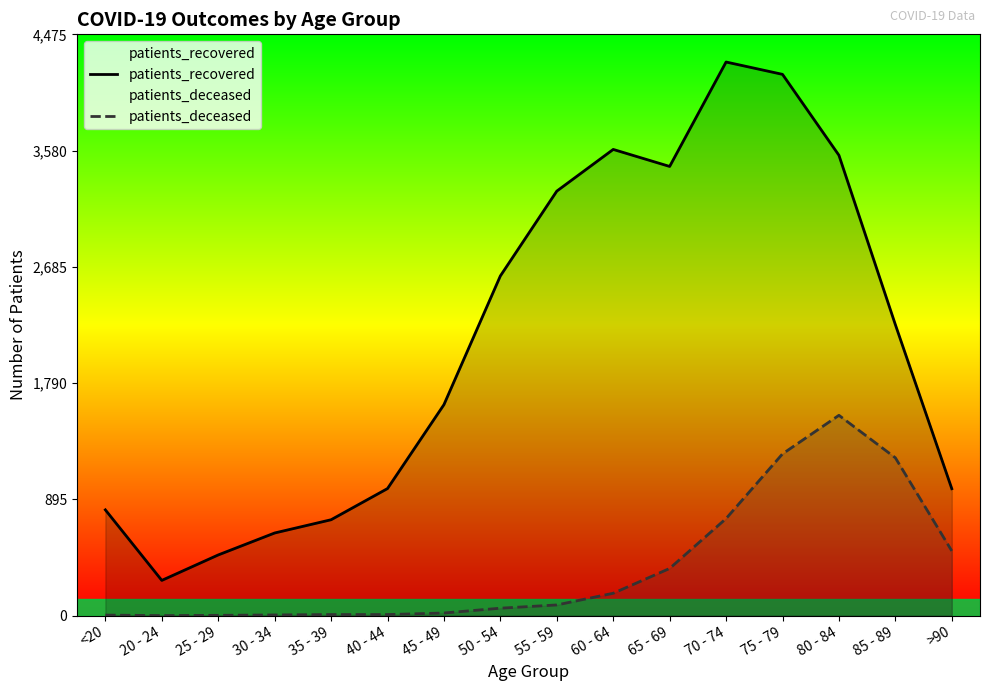

Does the chart display data point markers on the line(s)?

No